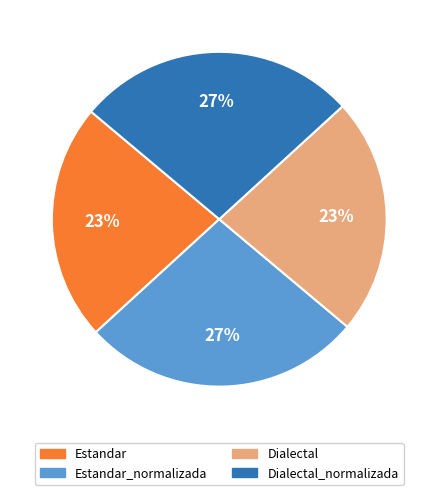

True or false: Estandar accounts for 16% of the total.

False